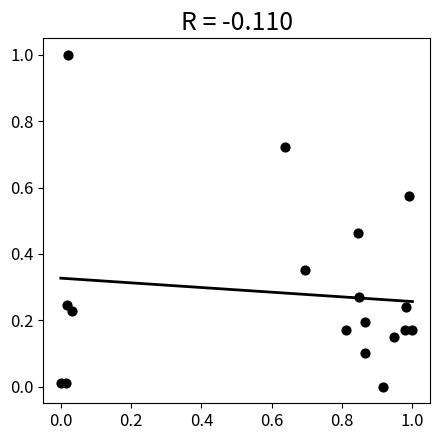

What is the range of X values (max minus min)?

1.0